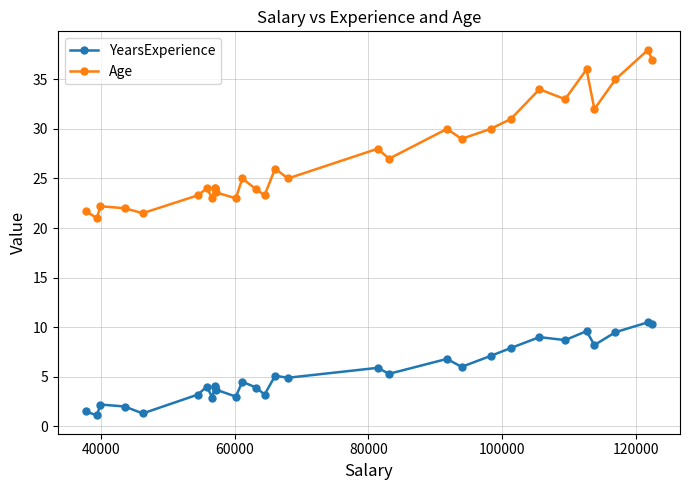

How many lines are shown in the chart?

2